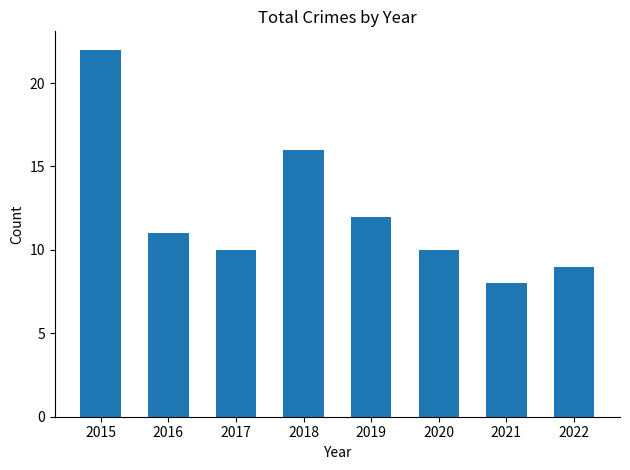

The chart shows a value of 9 at 2022. True or false?

True